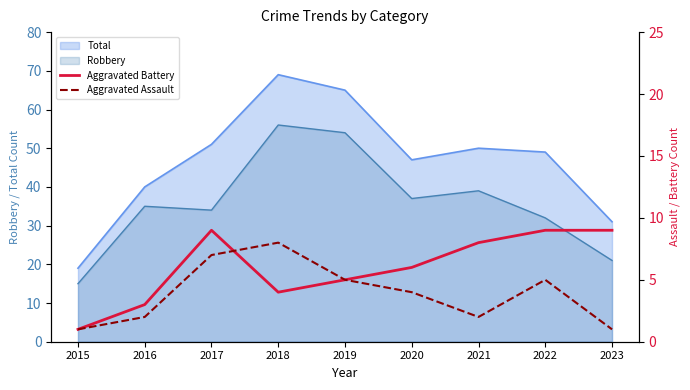

How many interior local valleys does the Aggravated Assault series have?

1